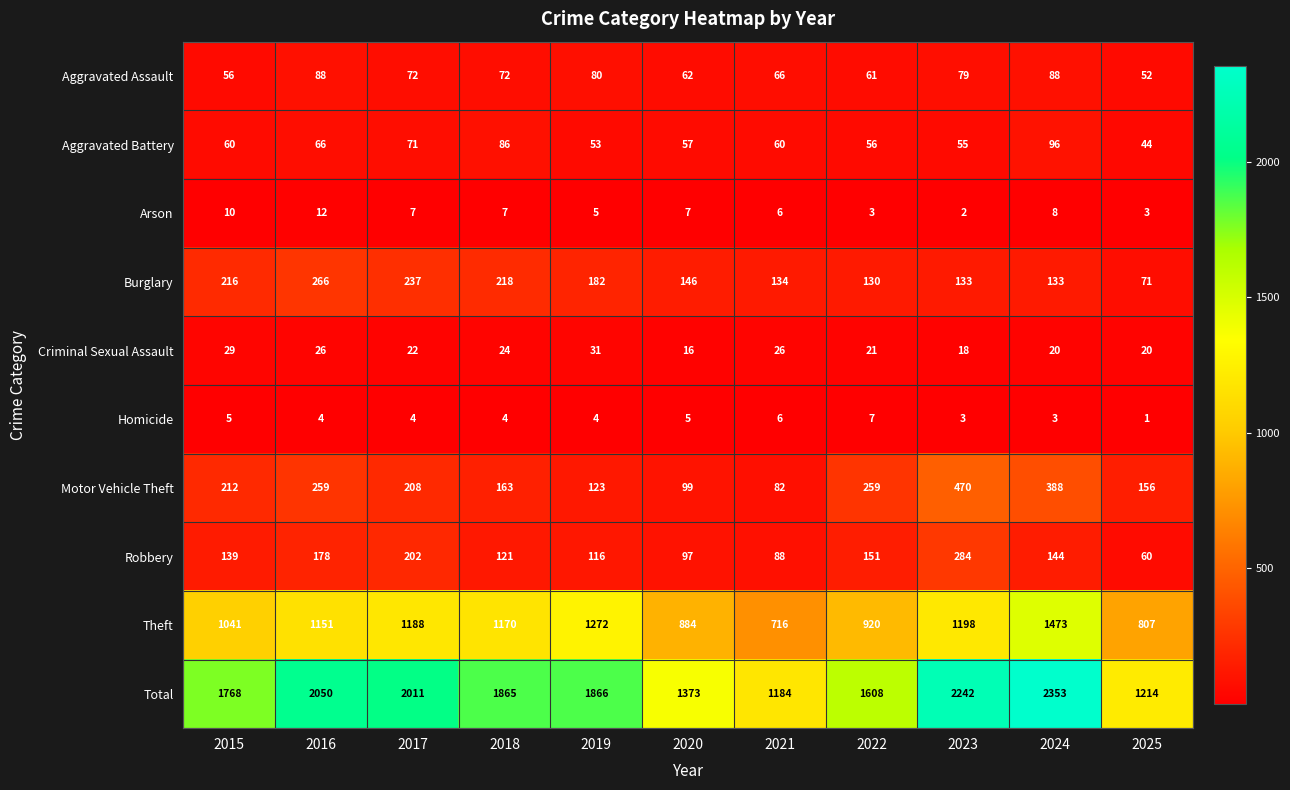

The Criminal Sexual Assault series shows 22 at 2017. True or false?

True